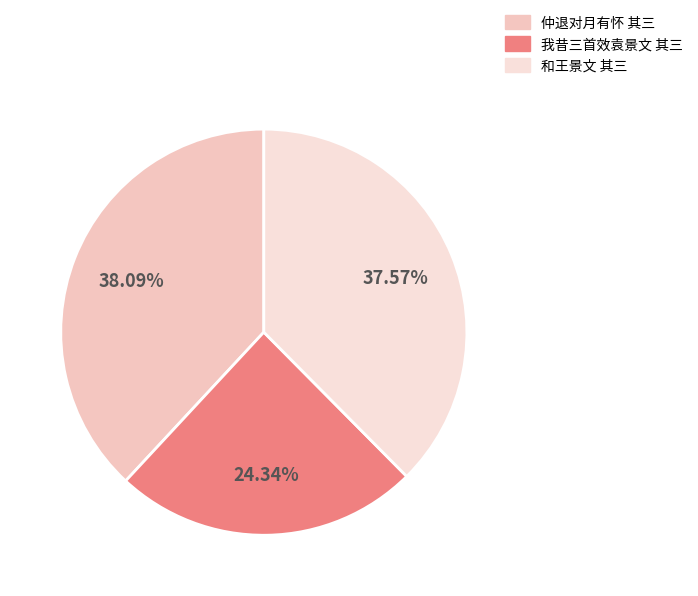

Is it true that 我昔三首效袁景文 其三 is 24% of the pie?

True